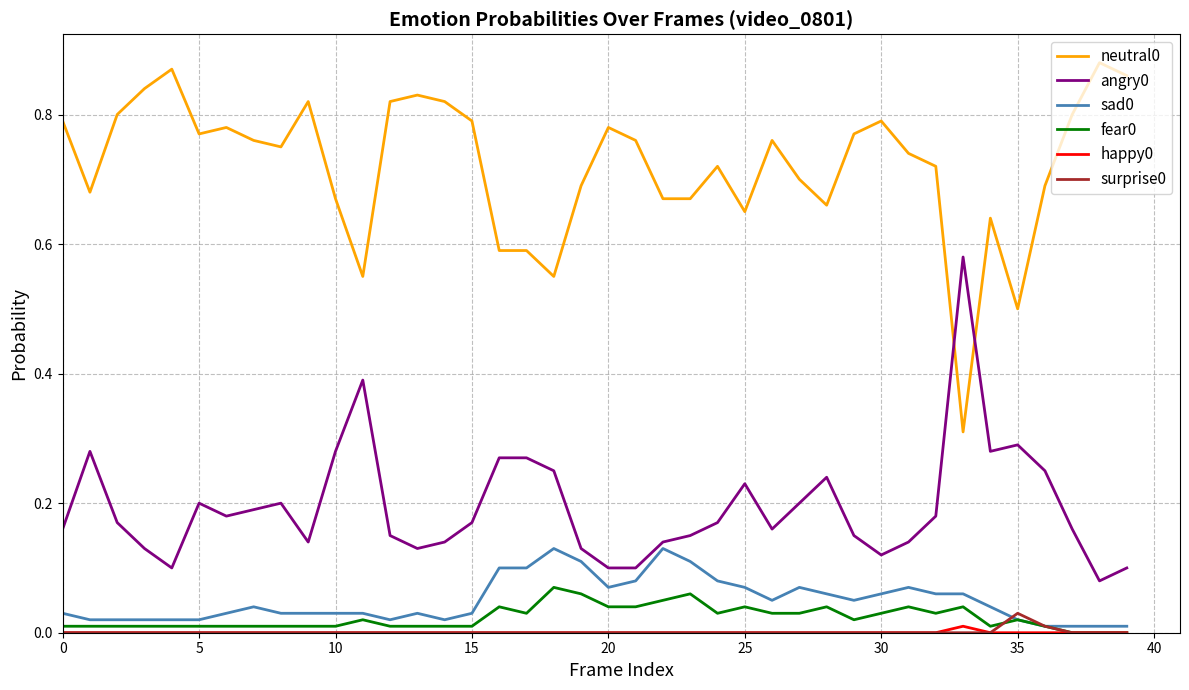

True or false: happy0 and angry0 cross at least once.

False